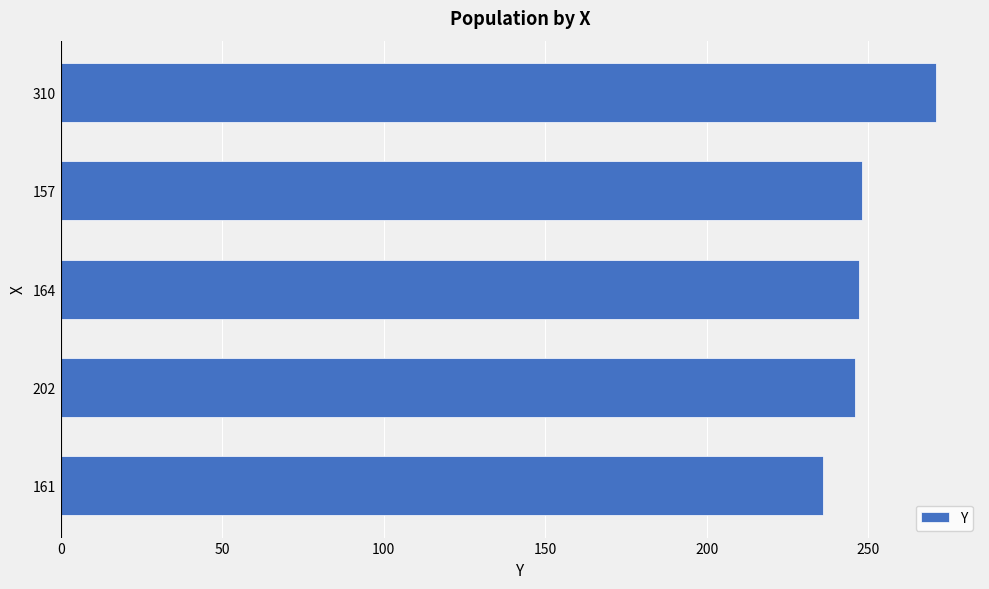

How many series are shown in this chart?

1